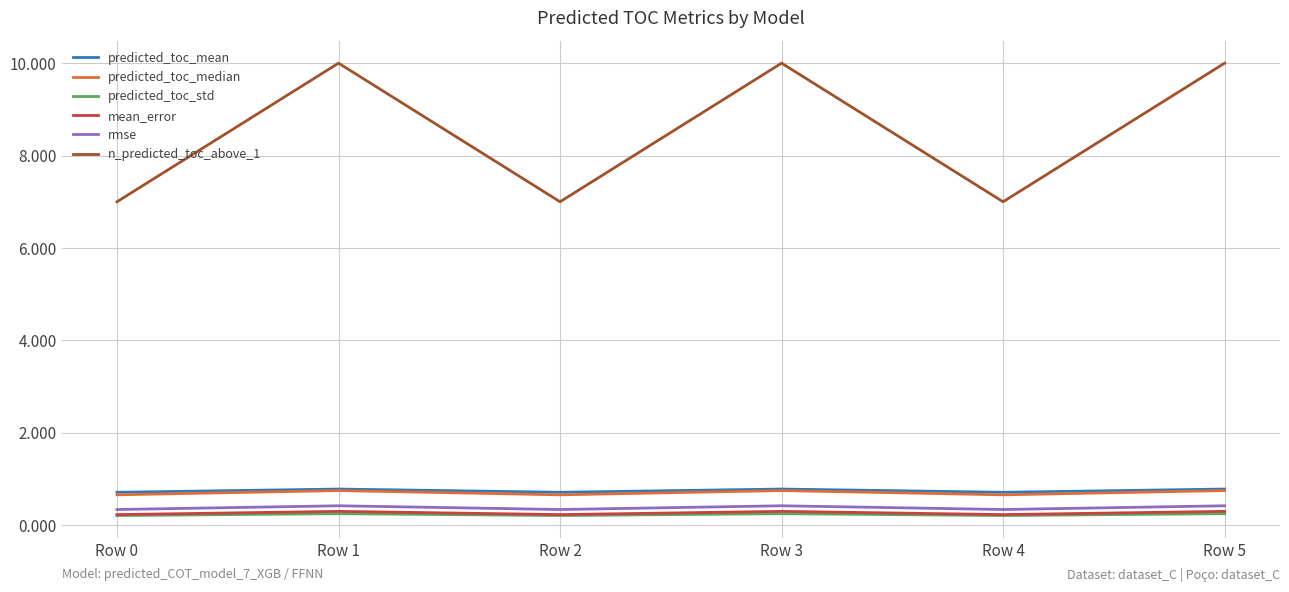

How many predicted_toc_std values are between 0 and 1?

6